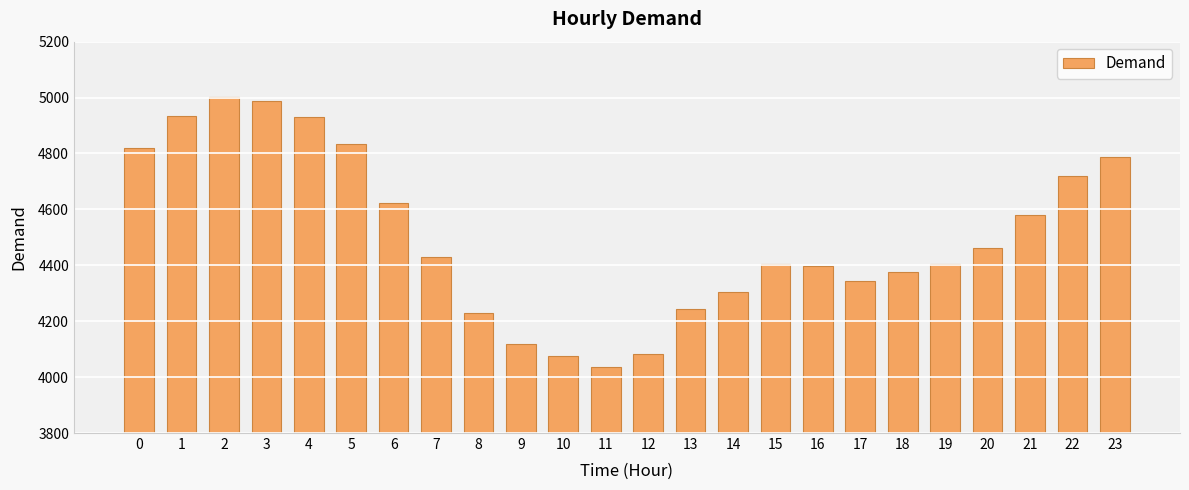

How many values are below 4430?

12